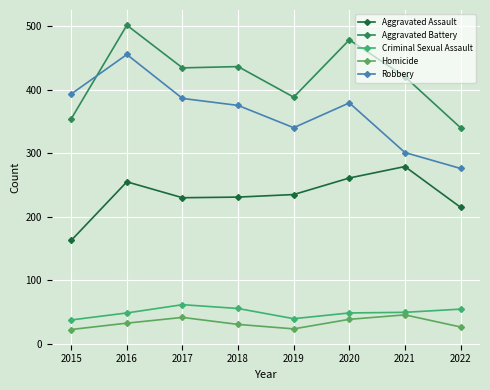

Where is Robbery nearest to the value 365?

2018